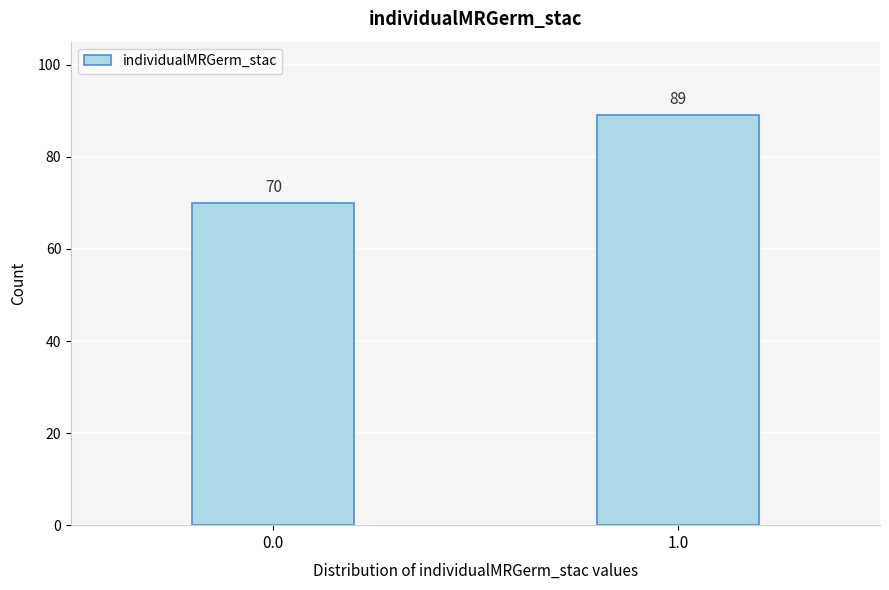

Reading left to right, extract all data points from this chart.

0.0=70	1.0=89